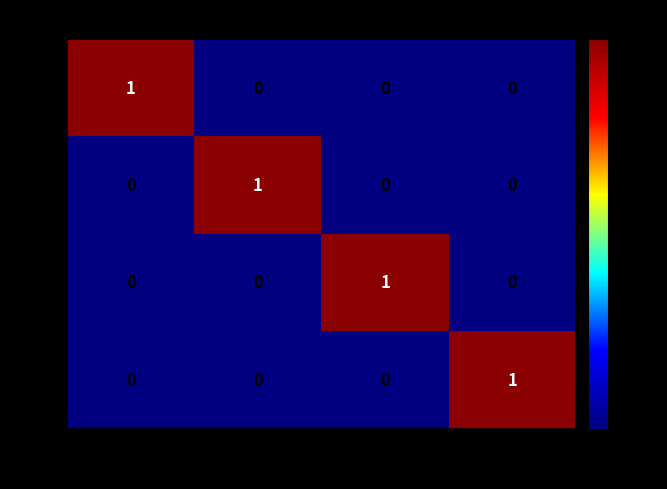

Rank the series by their maximum value, from highest to lowest.

F, M, UN, U